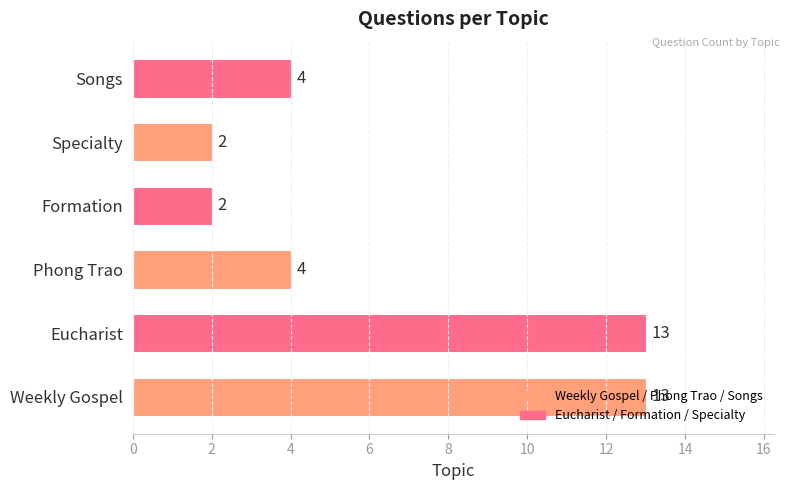

What is the difference between the maximum and minimum values?

11